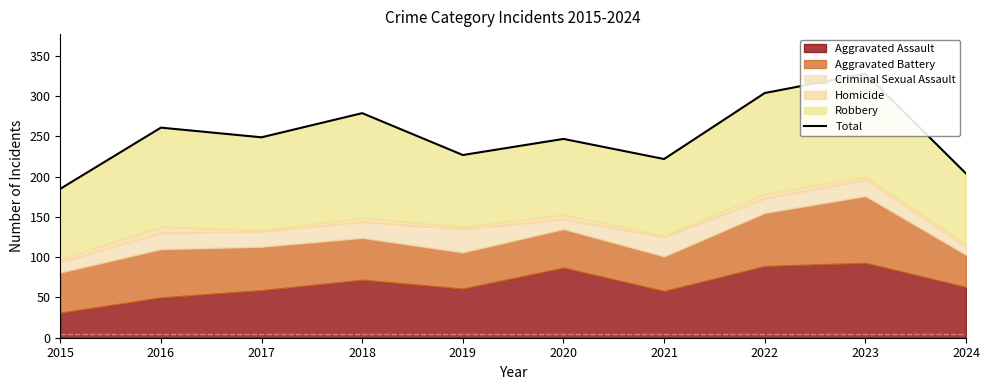

Reading right to left, extract all data points from this chart.

204	328	304	222	247	227	279	249	261	185